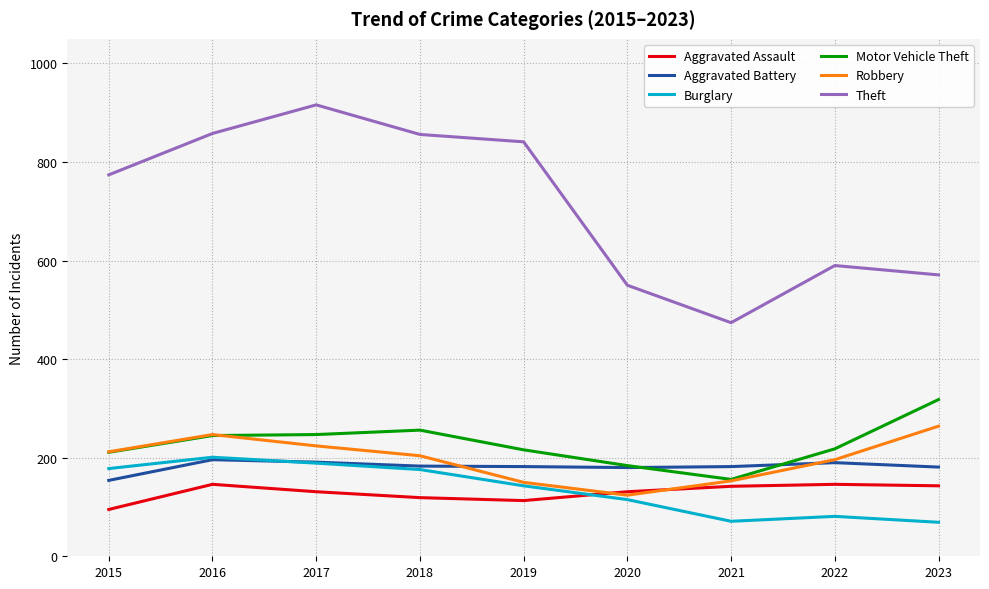

Where does the Motor Vehicle Theft series first go above 218?

2016